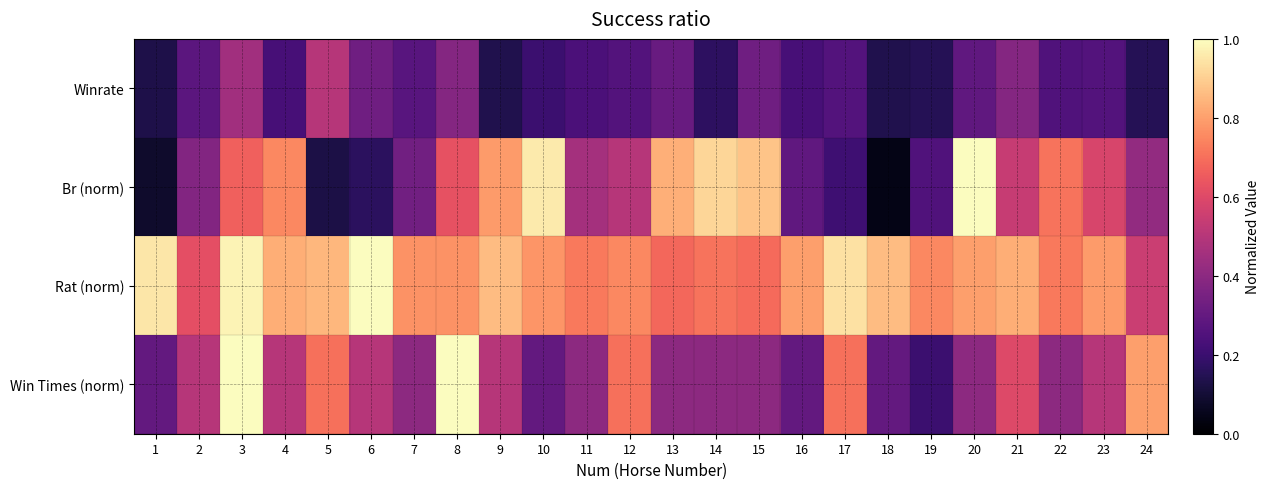

What is the spread (max minus min) of values at 7?

0.5